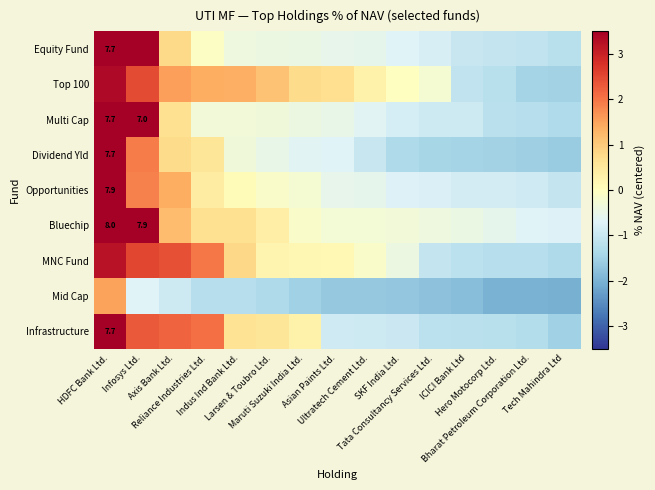

Is the value of Equity Fund at Tech Mahindra Ltd greater than the value of Bluechip at ICICI Bank Ltd?

No